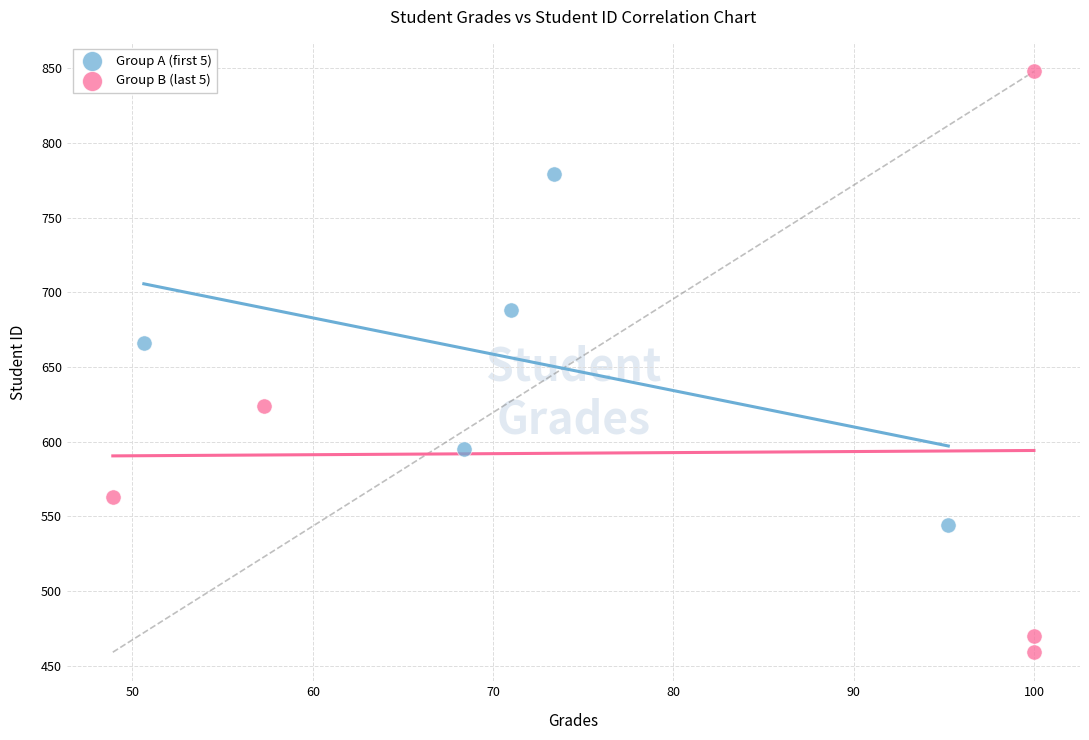

Which series reaches the maximum Y coordinate?

Group B (last 5)